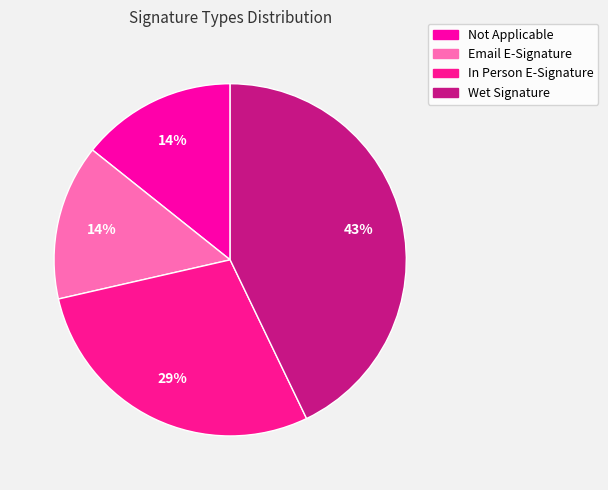

Do Email E-Signature and In Person E-Signature together represent more than half of the pie?

No